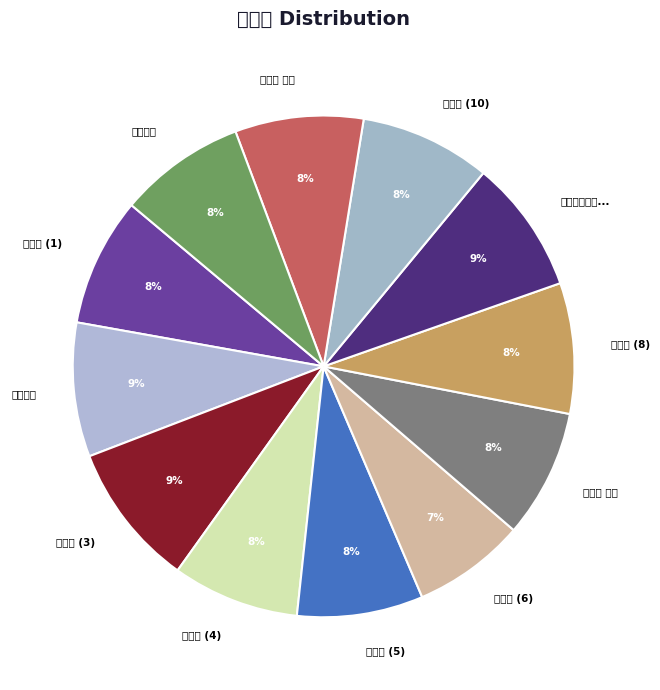

What percentage is NOT represented by 安期岩 其一?

91.7%